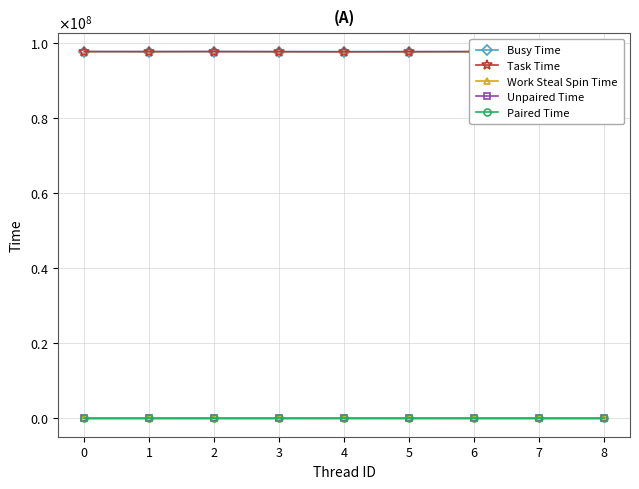

How many values in the Task Time series exceed 97768995?

4